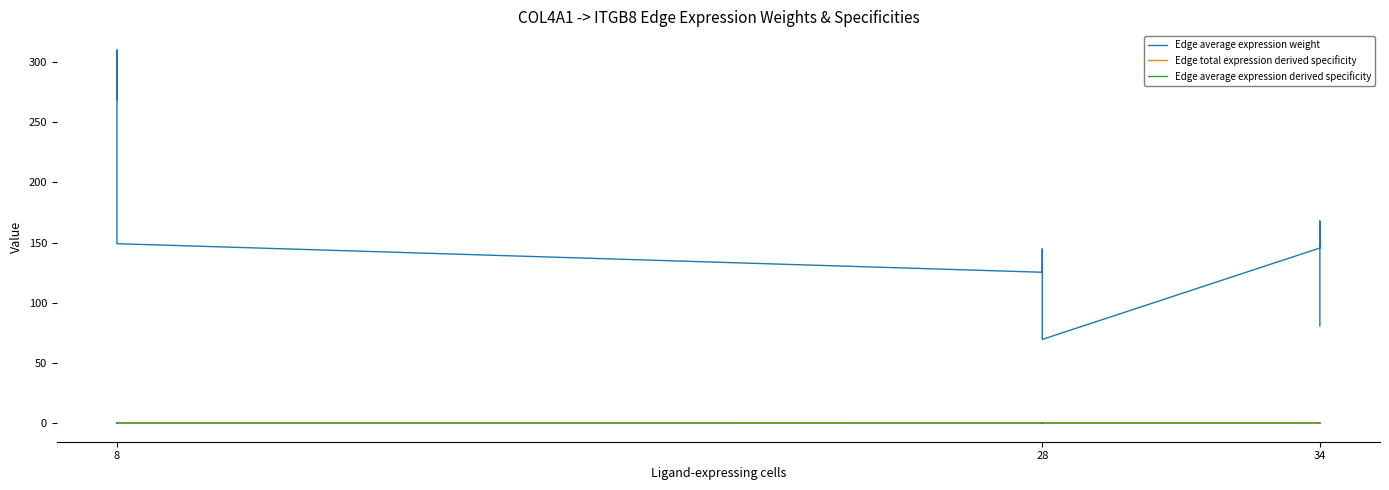

After their last crossing, which series has the higher values: Edge total expression derived specificity or Edge average expression derived specificity?

Edge average expression derived specificity